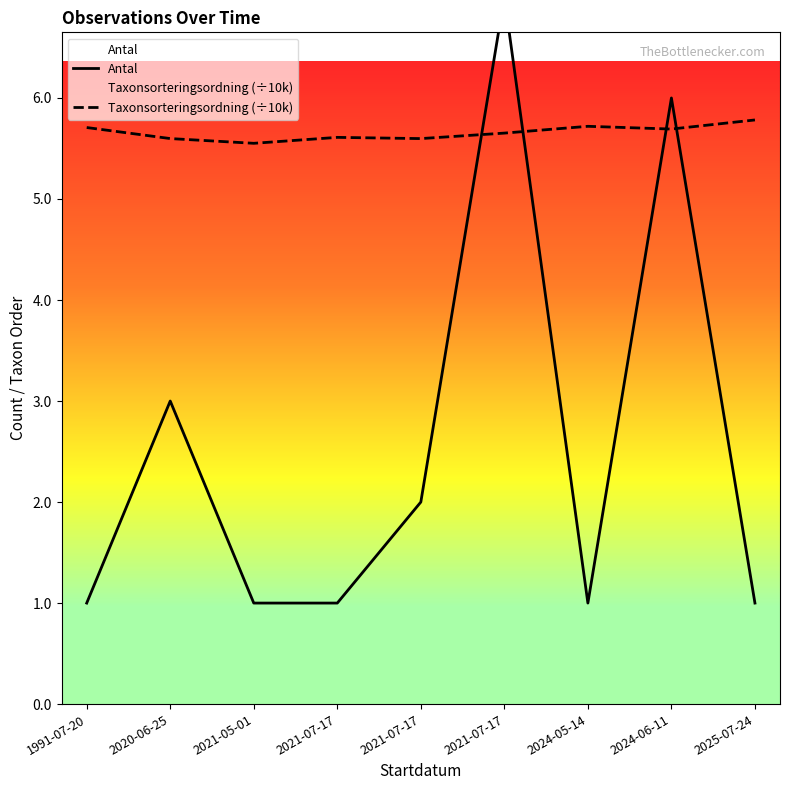

Rank the categories by Antal value from lowest to highest.

1991-07-20, 2021-05-01, 2021-07-17, 2024-05-14, 2025-07-24, 2021-07-17, 2020-06-25, 2024-06-11, 2021-07-17